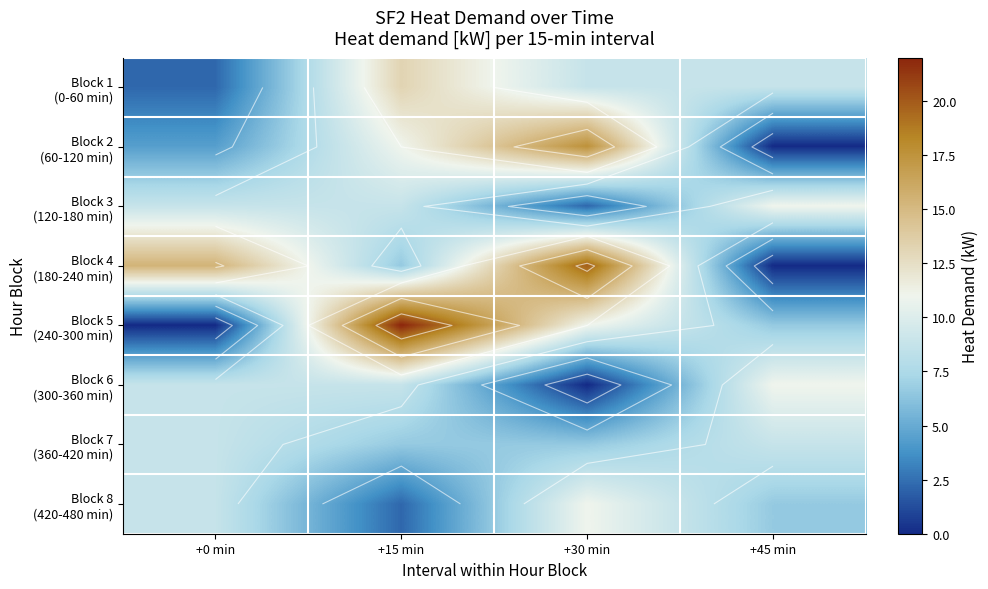

True or false: Block 8 (420-480 min) has a value of 1.1 at +15 min.

False